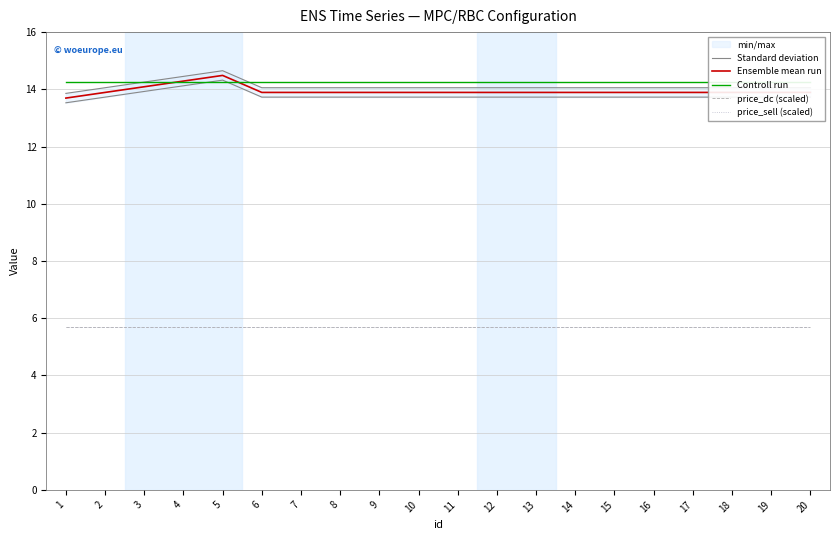

Which series has the largest total across all categories?

Controll run